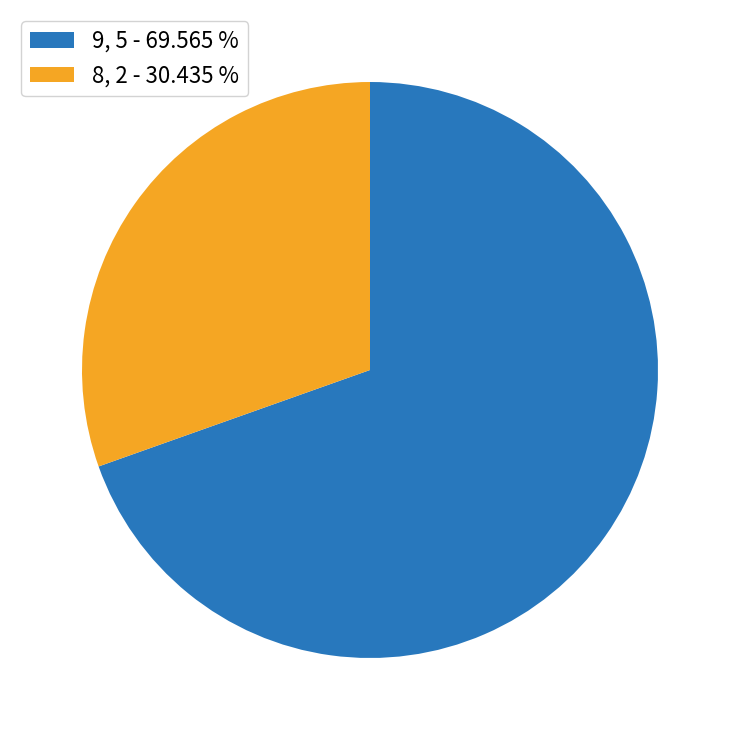

Which category has the biggest portion of the pie?

9, 5 - 69.565 %